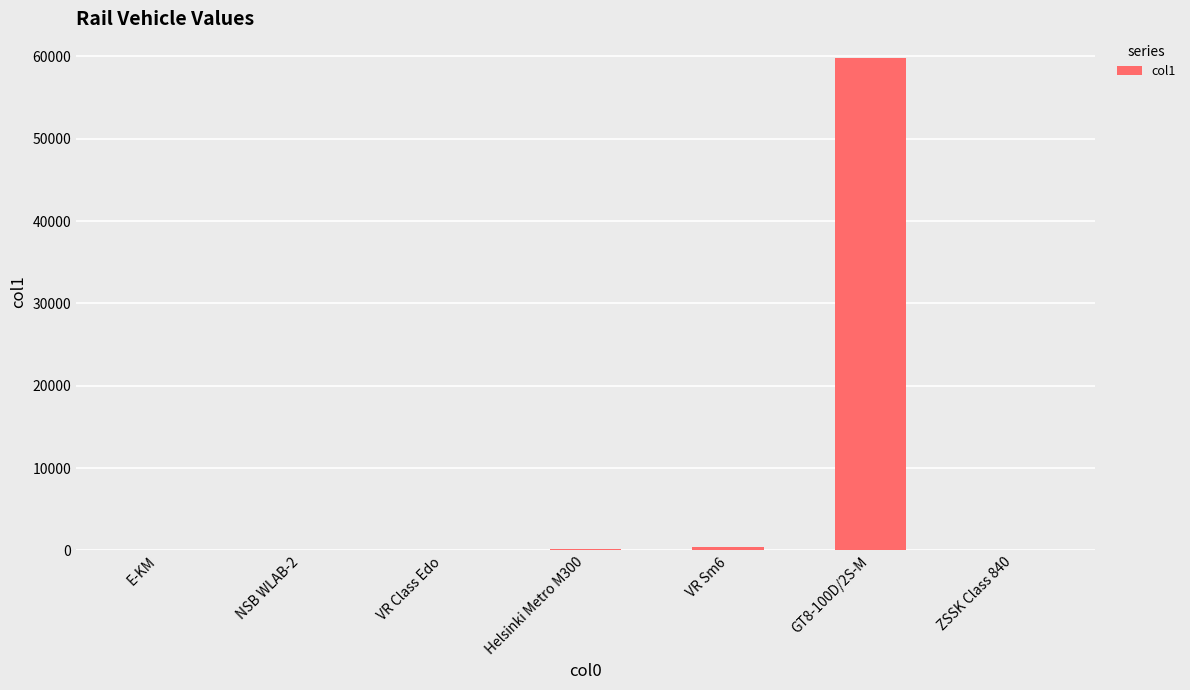

Approximately how many times larger is the value at NSB WLAB-2 compared to E-KM?

1.7